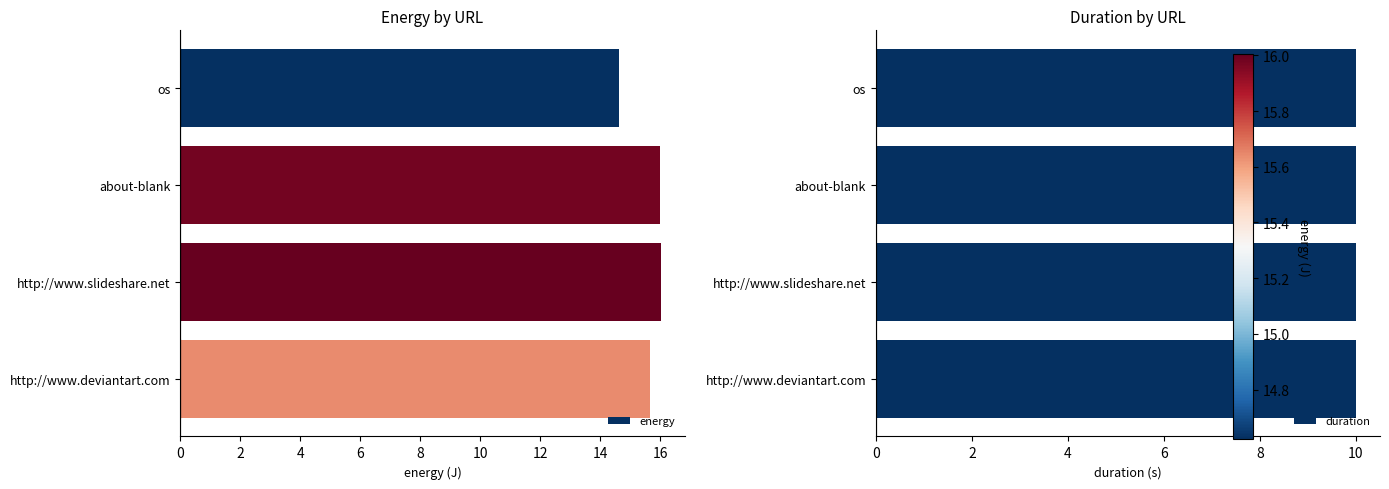

What is the maximum value for energy?

16.0